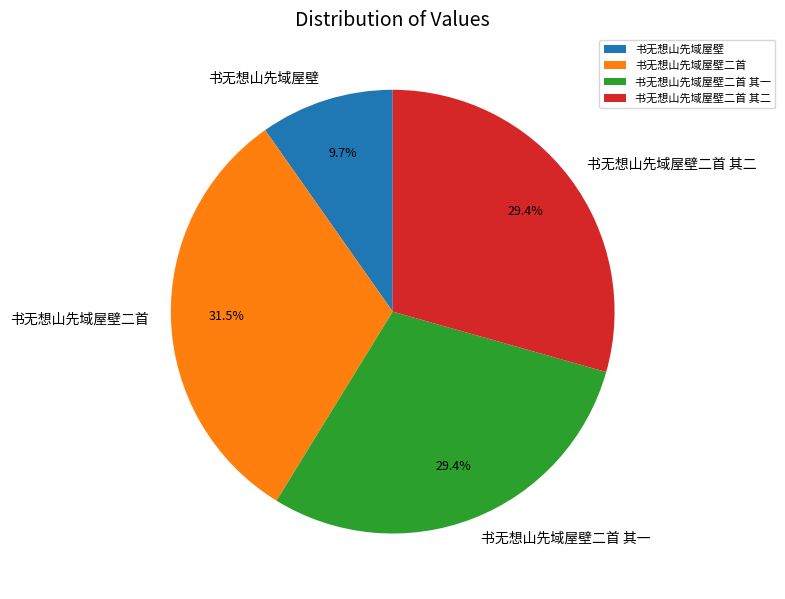

The 书无想山先域屋壁二首 slice represents 20% of the pie. True or false?

False